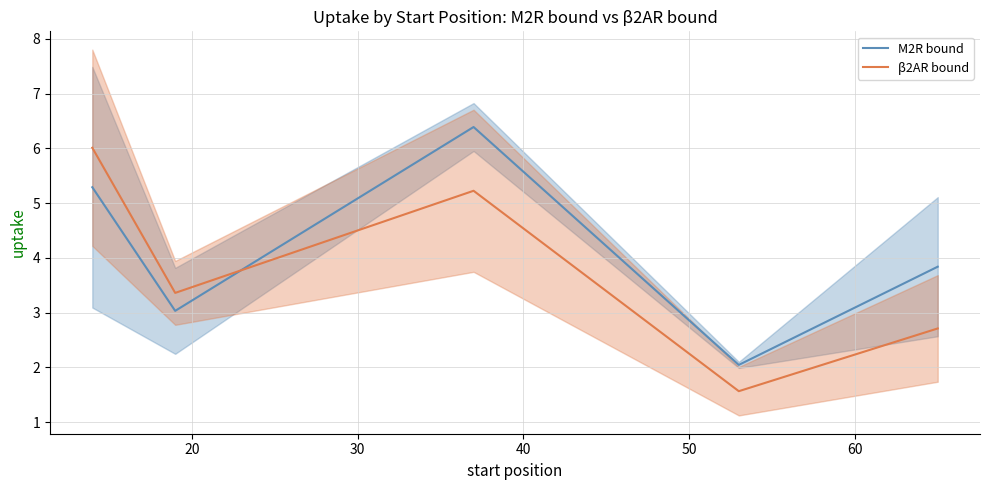

In M2R bound, how many points are higher than both neighbors (excluding endpoints)?

1